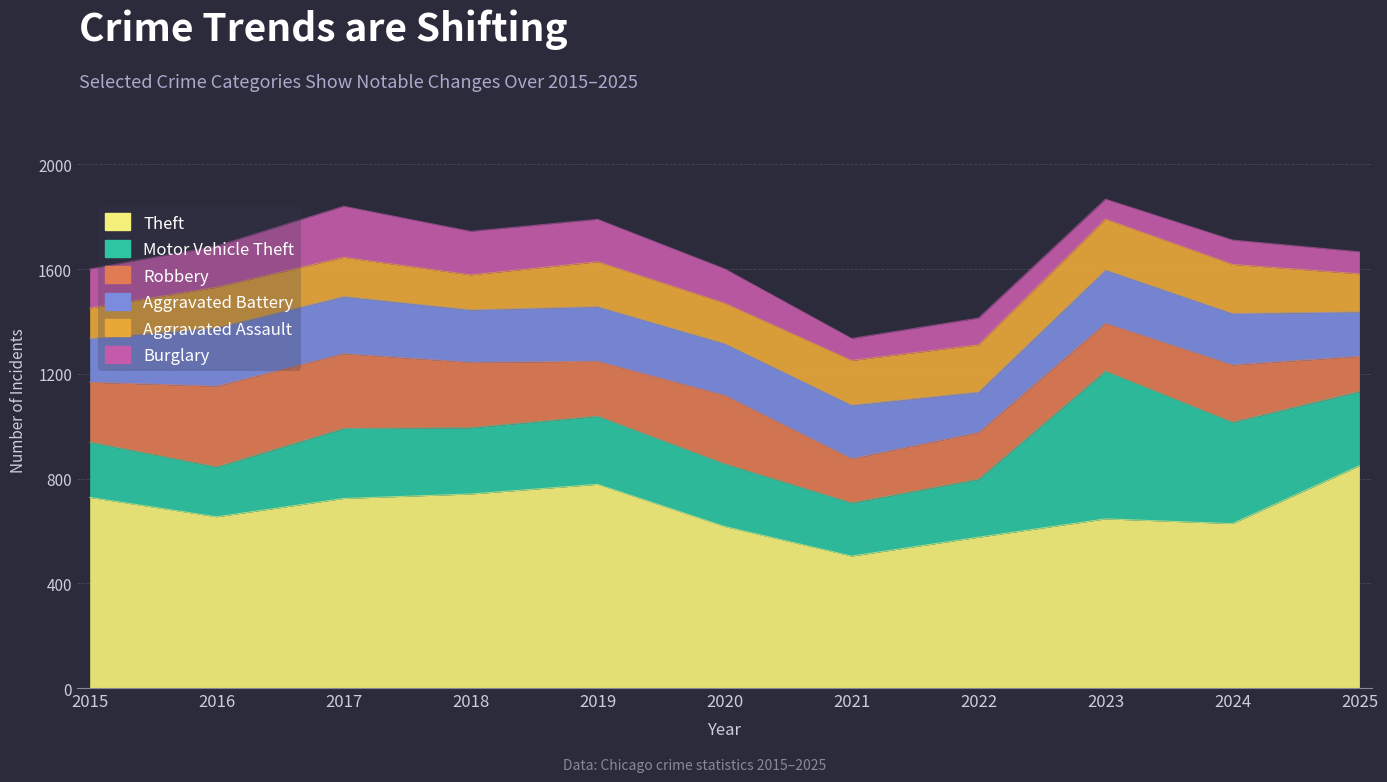

What are all the series names shown in the legend?

Theft, Motor Vehicle Theft, Robbery, Aggravated Battery, Aggravated Assault, Burglary